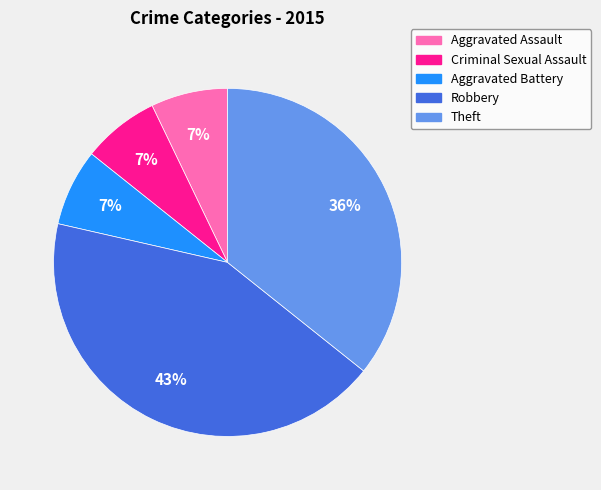

To the nearest percent, what is the difference between the Aggravated Battery and Theft slice percentages?

29%